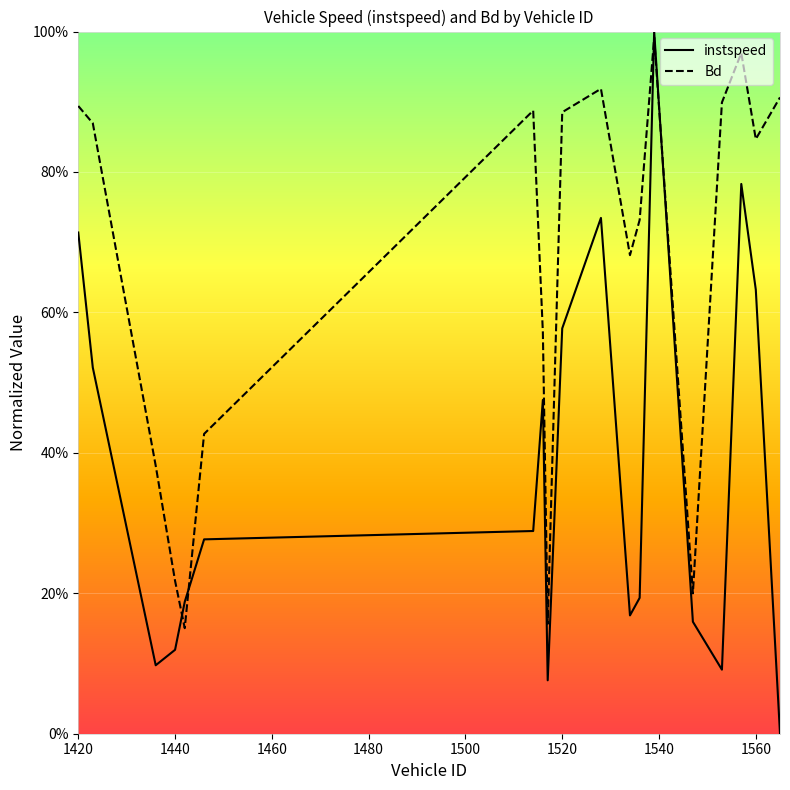

The value of Bd at 1547 is 0.4. True or false?

False